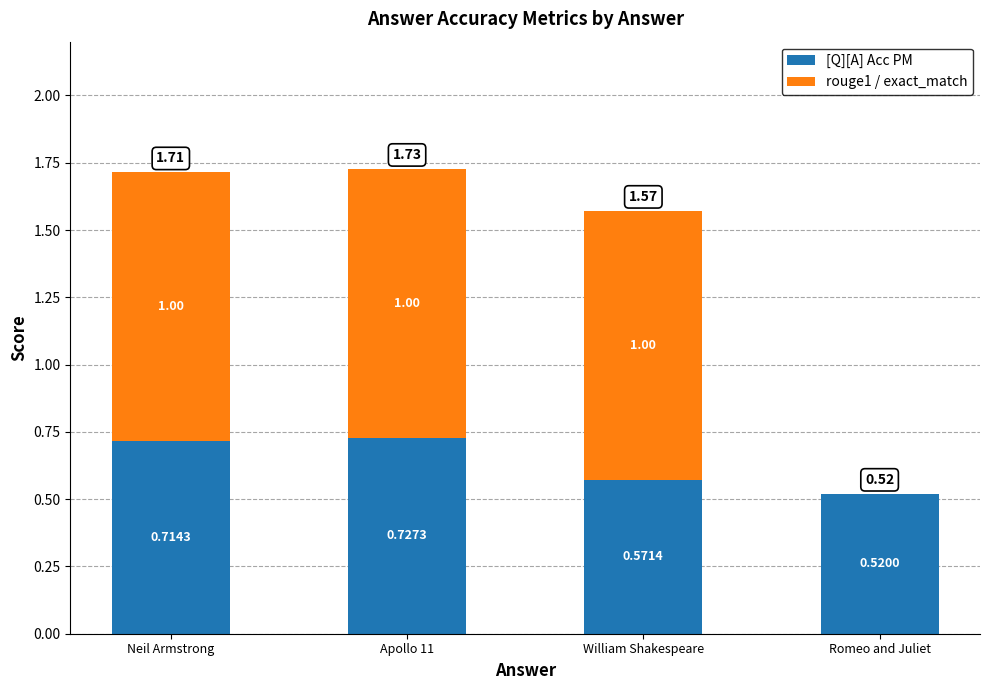

What are all the series names shown in the legend?

[Q][A] Acc PM, rouge1 / exact_match